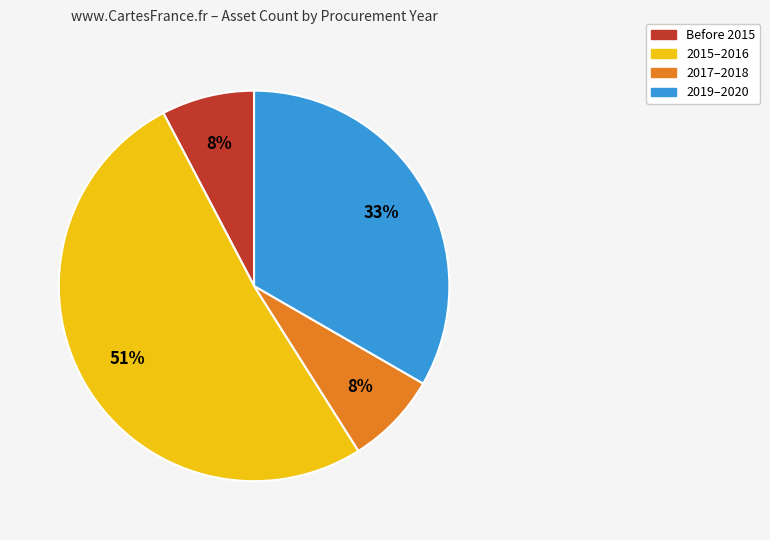

Is there any slice that represents more than half of the pie?

Yes